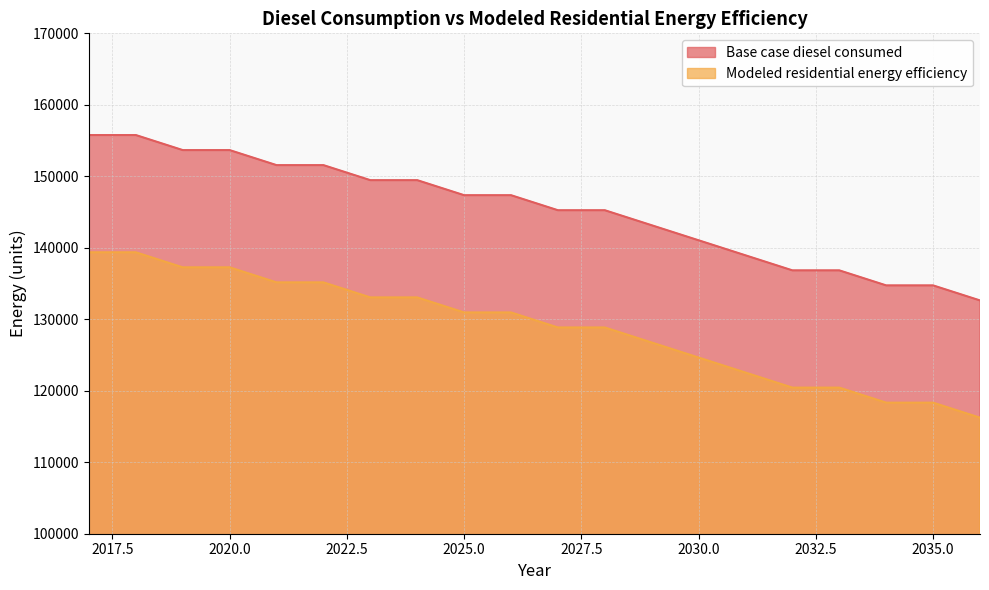

At which category is the sum across all series the highest?

2017